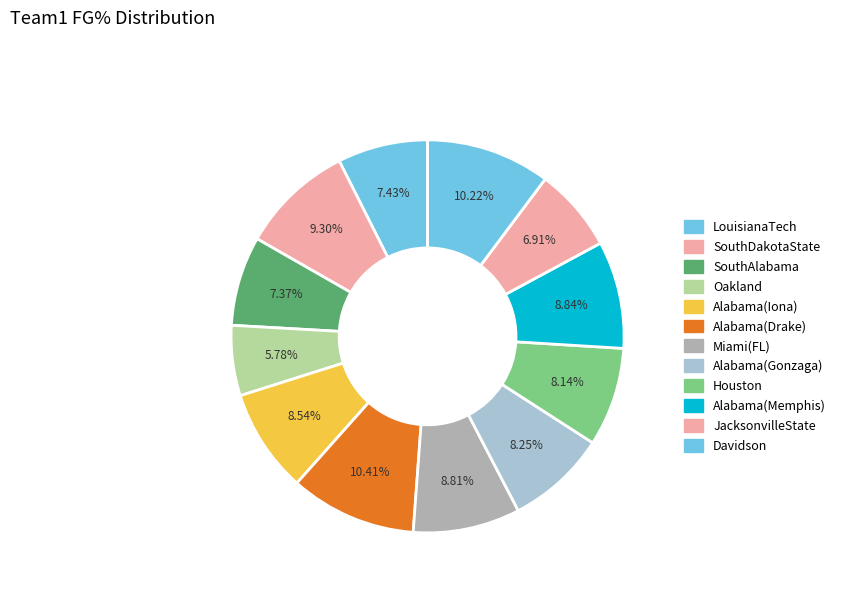

Rank the categories by value from lowest to highest.

Oakland, JacksonvilleState, SouthAlabama, LouisianaTech, Houston, Alabama(Gonzaga), Alabama(Iona), Miami(FL), Alabama(Memphis), SouthDakotaState, Davidson, Alabama(Drake)